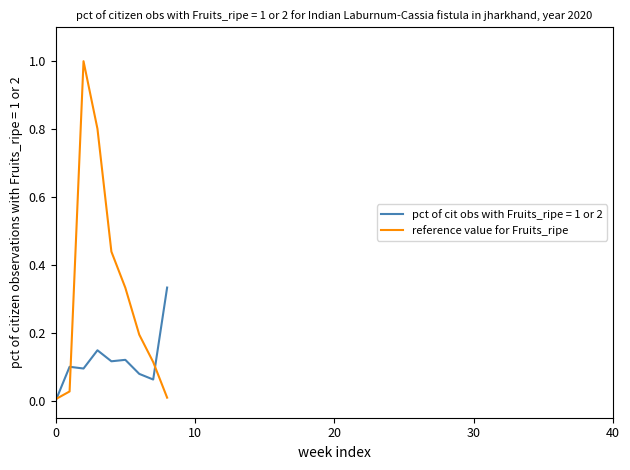

Which series has the largest total across all categories?

reference value for Fruits_ripe